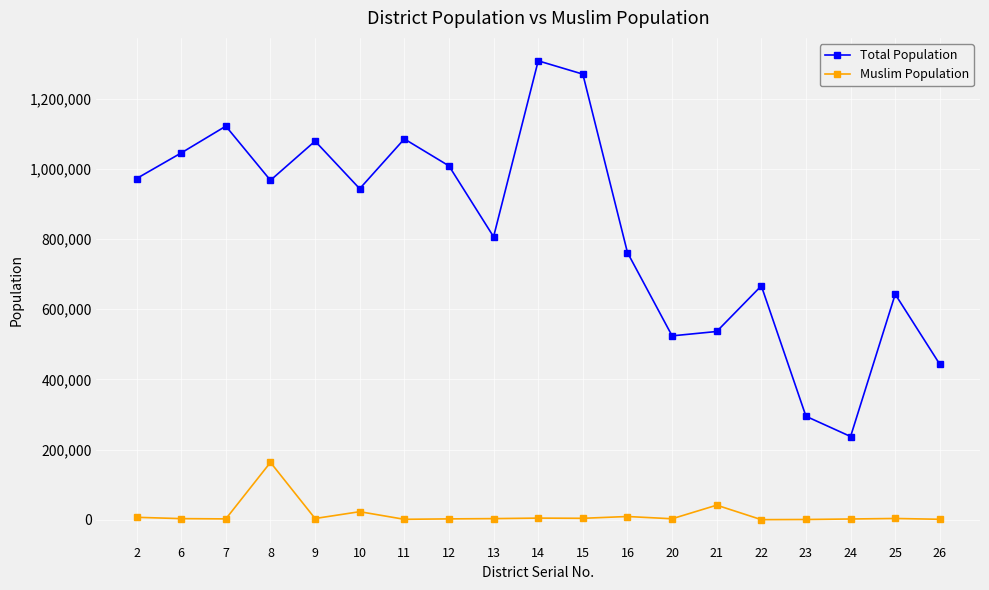

How many lines are shown in the chart?

2